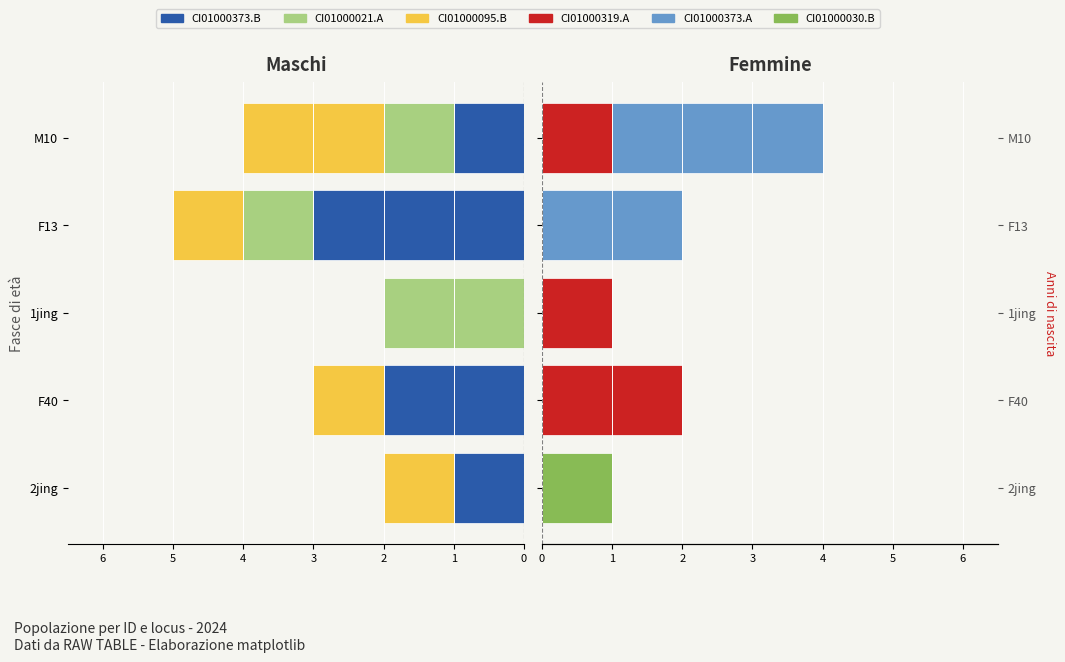

Count the CI01000021 values in the range -1 to 0.

4